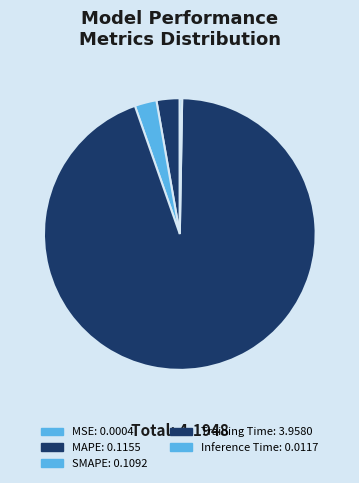

How many slices are in this pie chart?

5